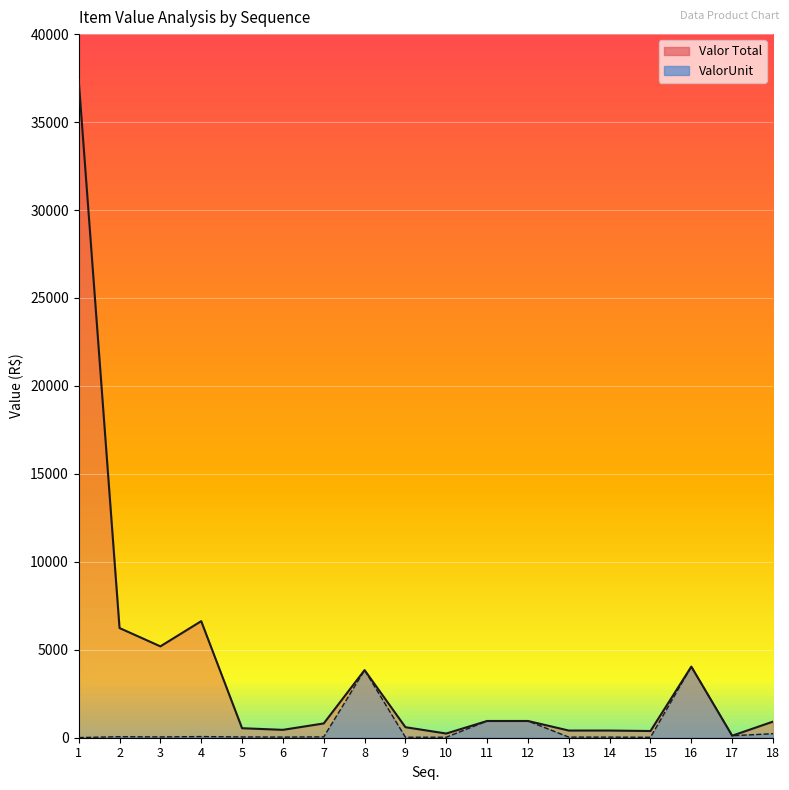

What is the total value across all series at 2?

6293.1